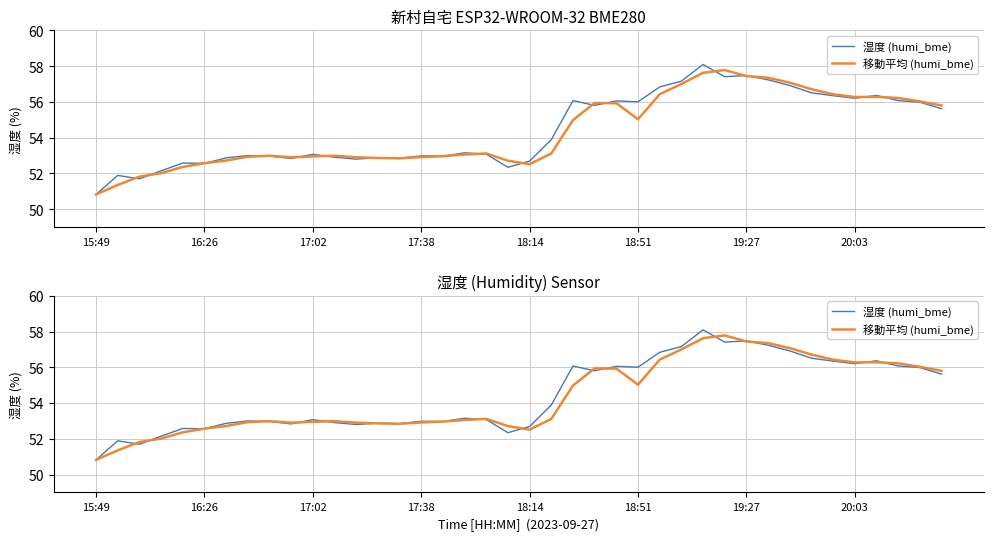

Between which two adjacent categories do 移動平均 (humi_bme) and 湿度 (humi_bme) first intersect?

16:26 and 17:02